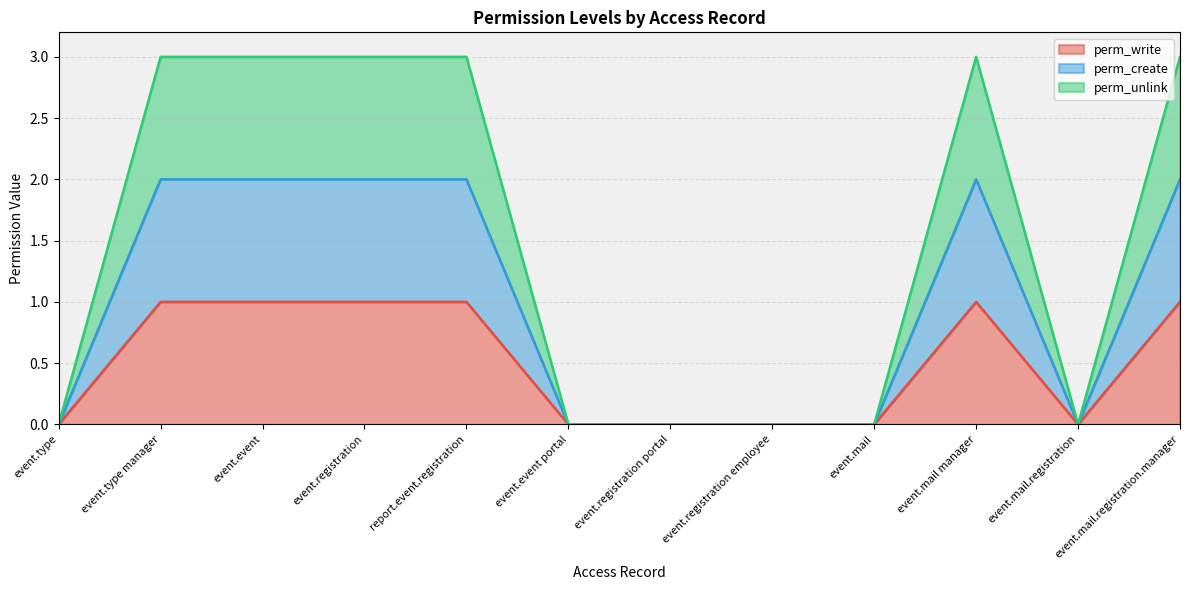

Which category has the lowest value across all series?

event.type